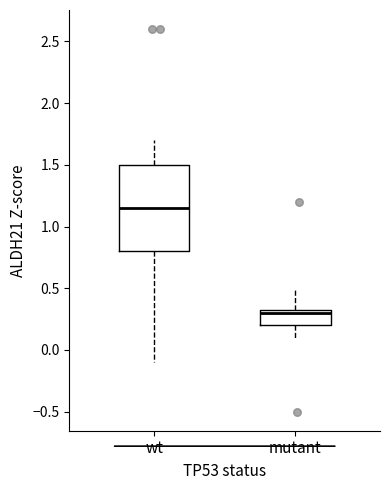

Where does the median line of the box for mutant sit on the y-axis? The values are not printed on the chart, so give them approximately, as read against the axis.

0.30